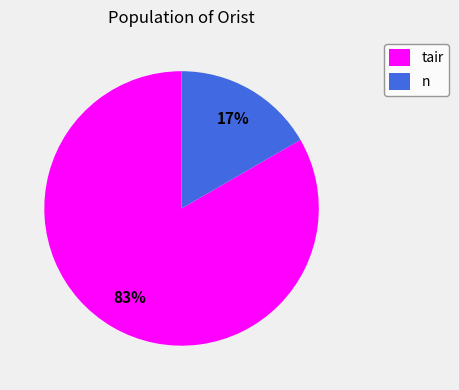

Rank the categories by value from highest to lowest.

tair, n